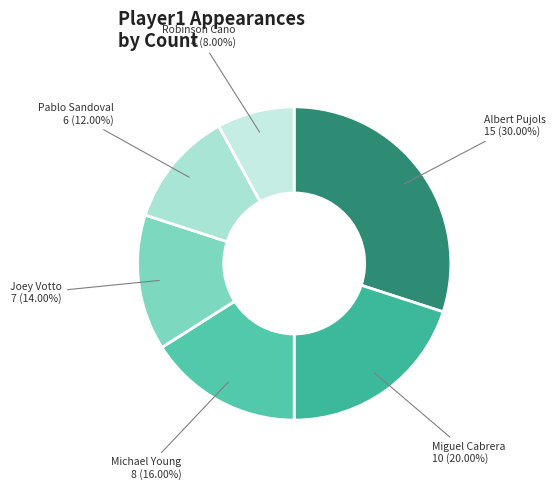

How many segments does this pie chart have?

6